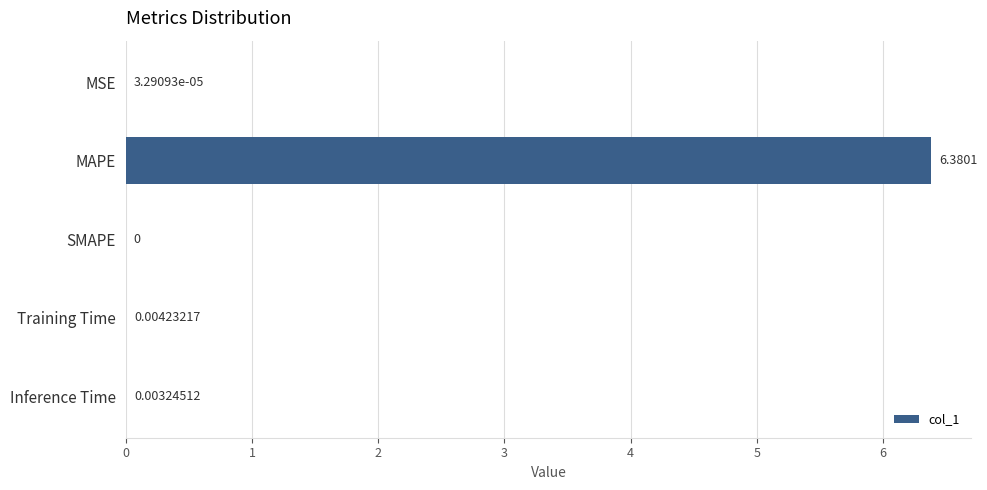

At which category does the chart reach its peak across all series?

MAPE